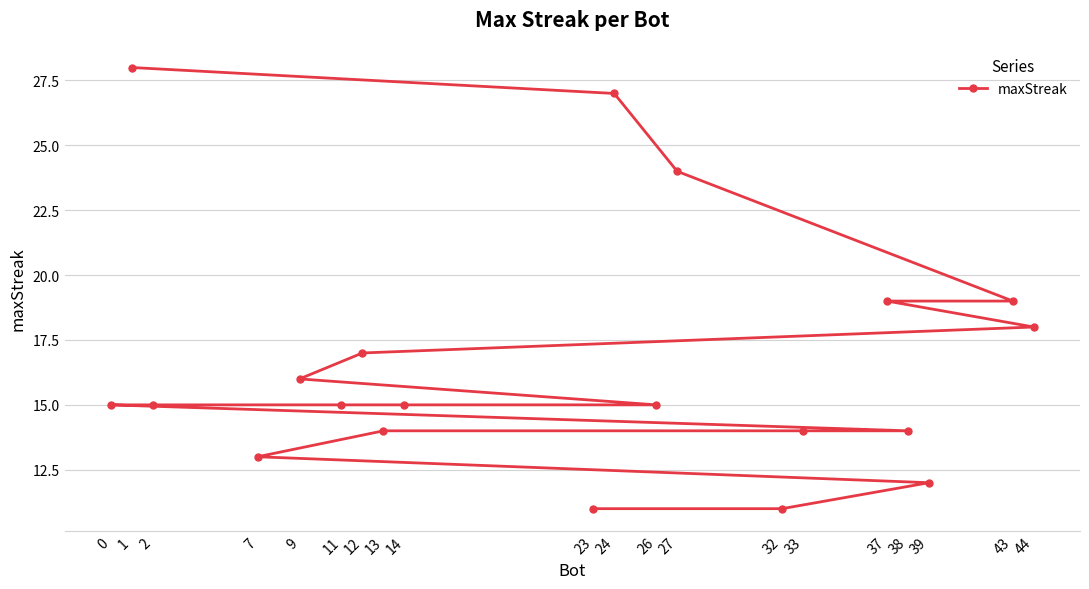

Is it true that the value at 2 is 15?

True